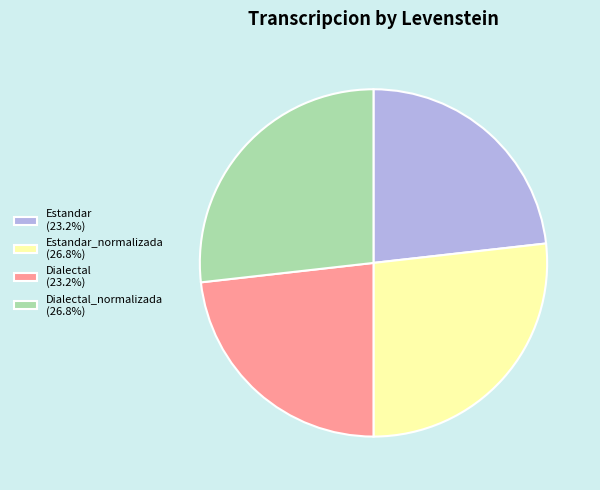

What is the ratio of the value at Estandar_normalizada (26.8%) to the value at Dialectal_normalizada (26.8%)?

1.0